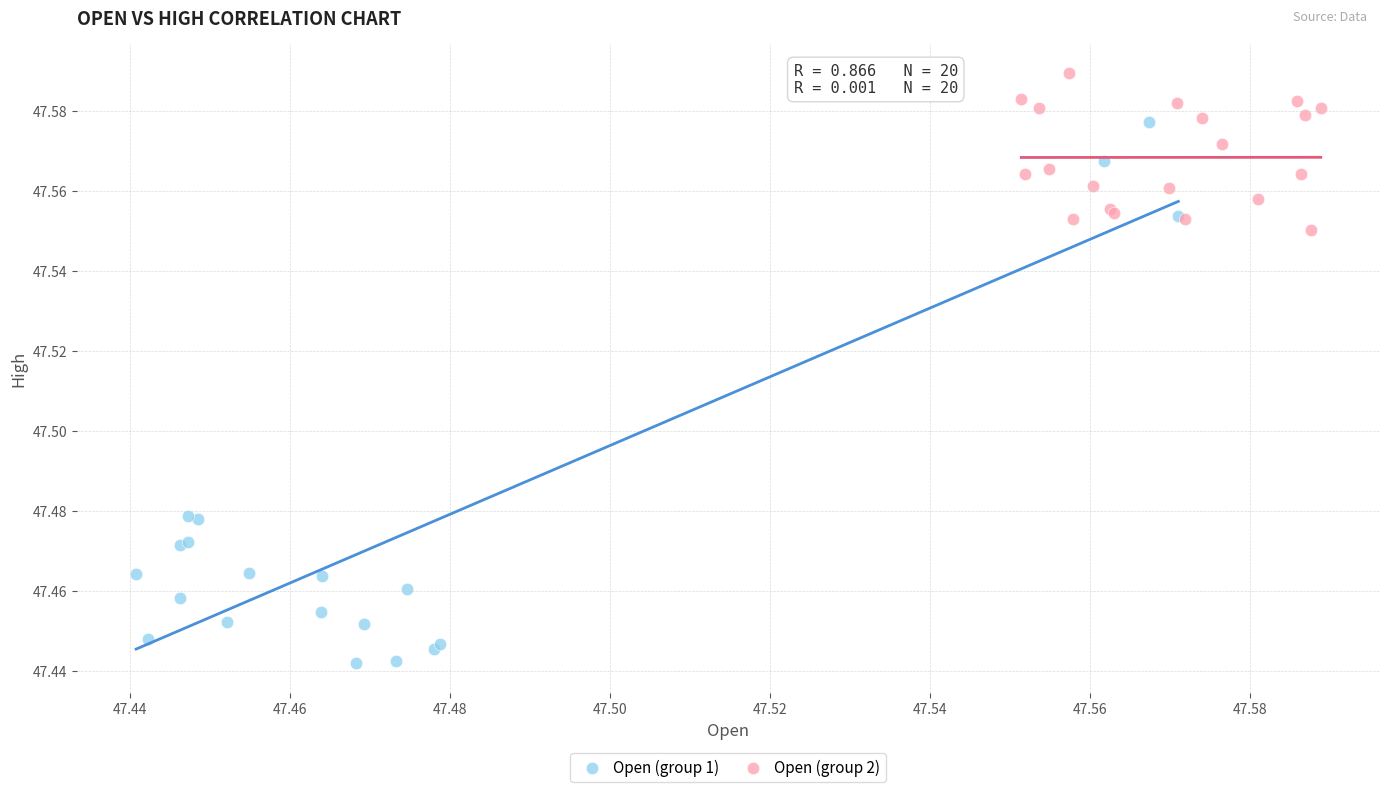

Which series reaches the maximum Y coordinate?

Open (group 2)